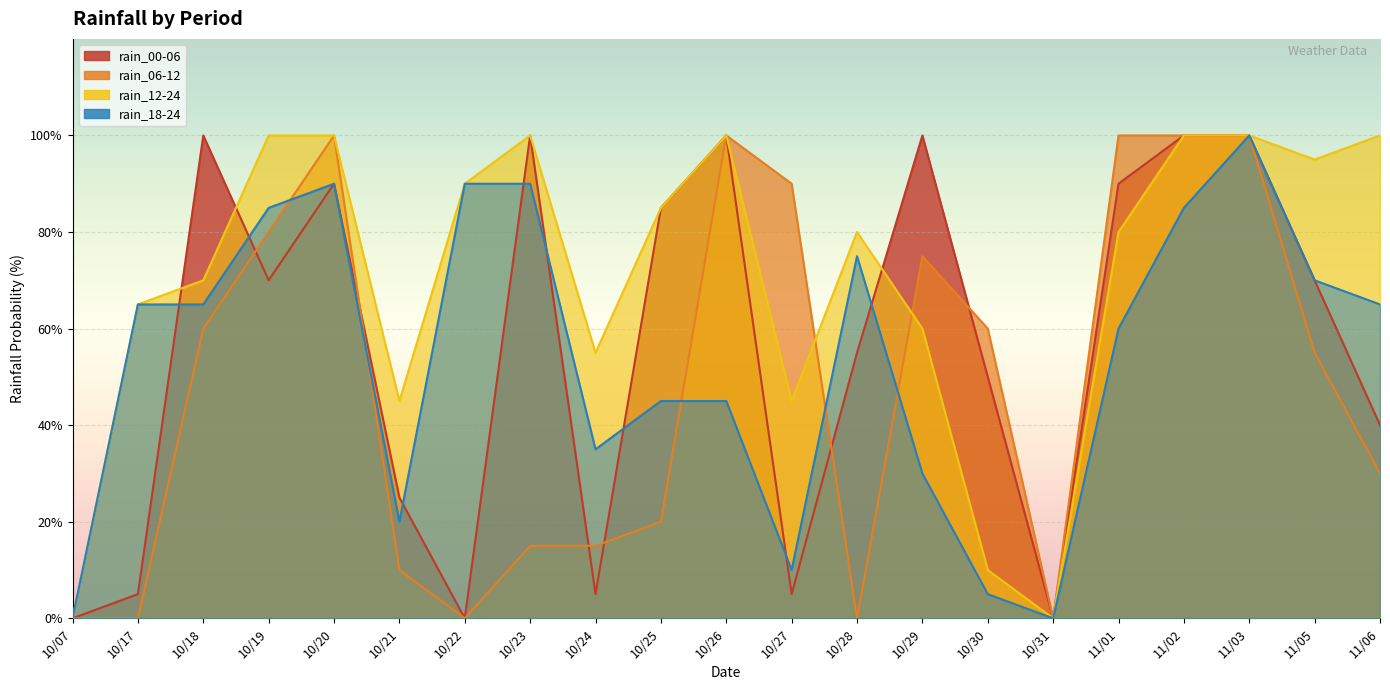

At which category does rain_18-24 reach its first local peak?

10/20